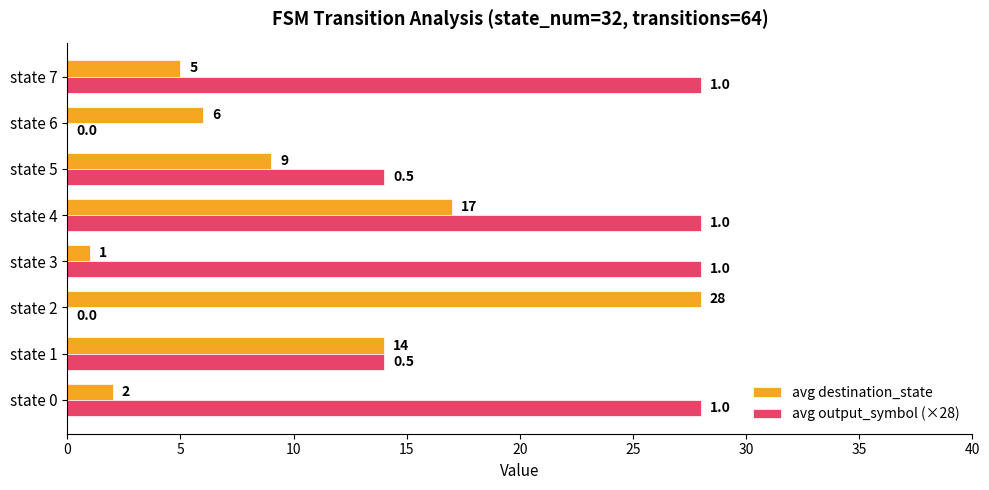

Between state 0 and state 3, which series saw the biggest shift?

avg destination_state